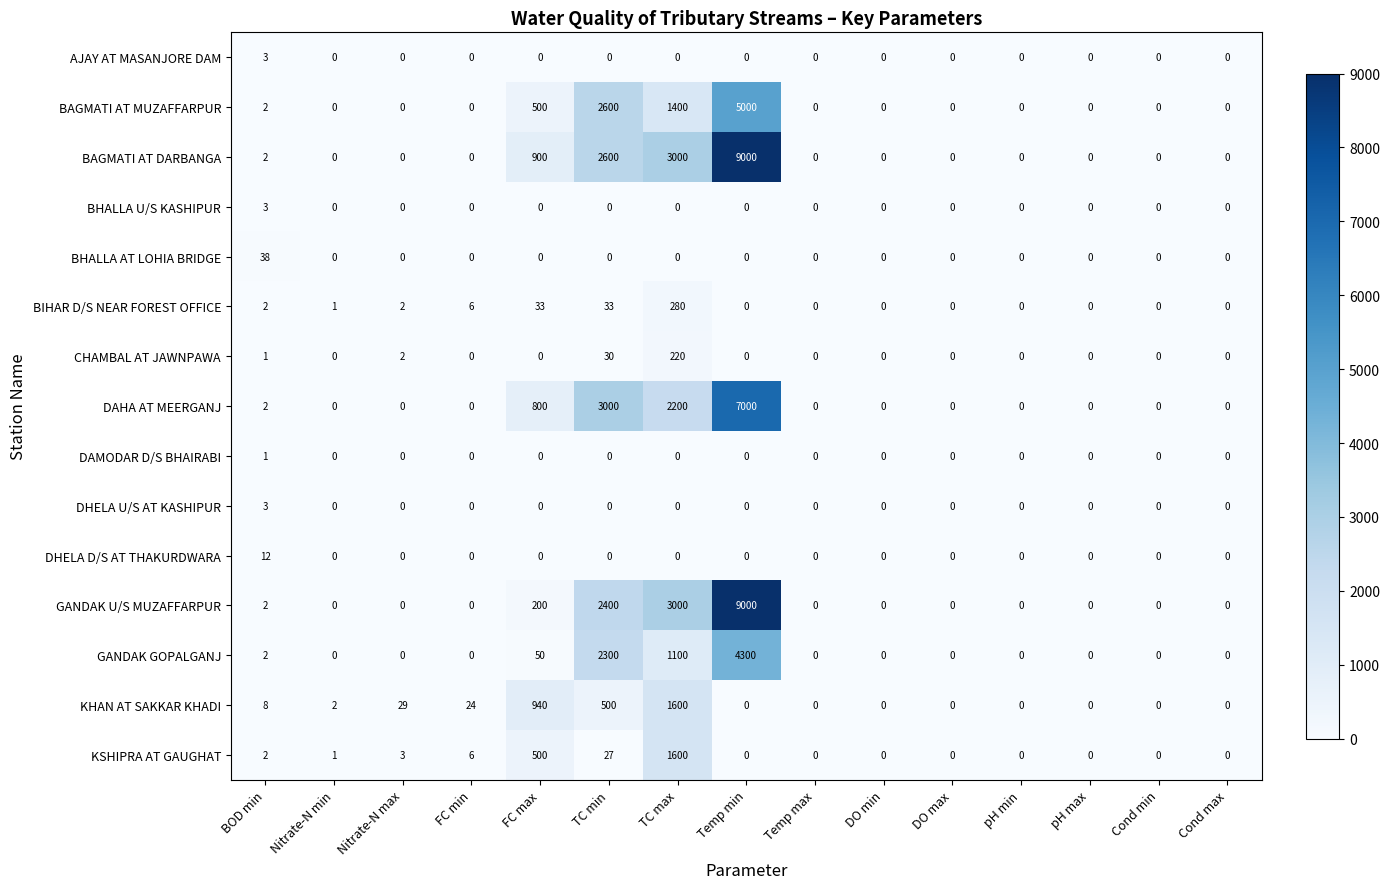

What is the difference between the maximum and minimum values in the BHALLA AT LOHIA BRIDGE series?

38